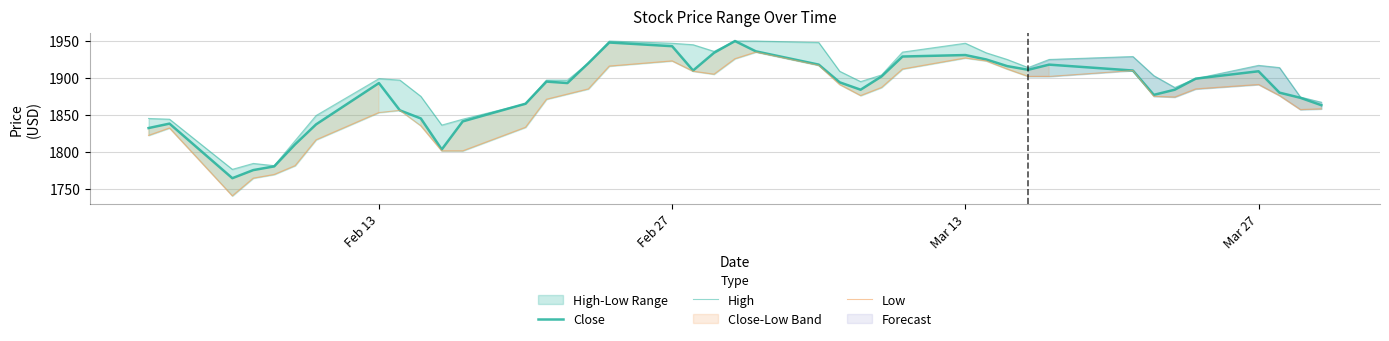

Does the chart display data point markers on the line(s)?

No